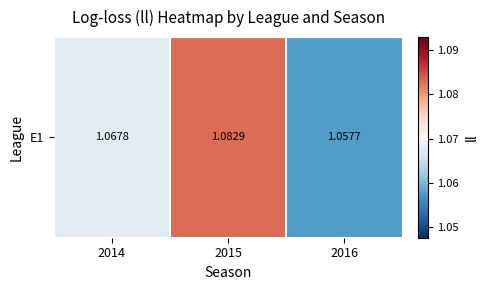

What is the minimum value shown in the chart?

1.1